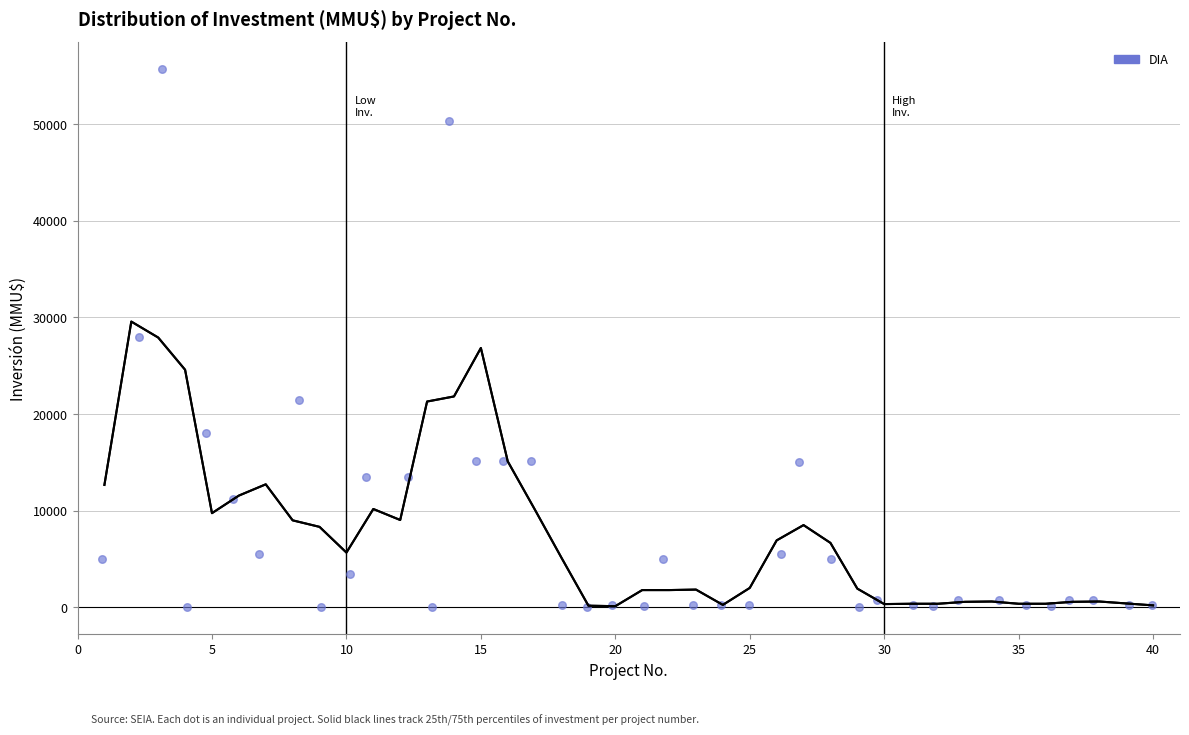

What is the range of Y values (max minus min)?

55694